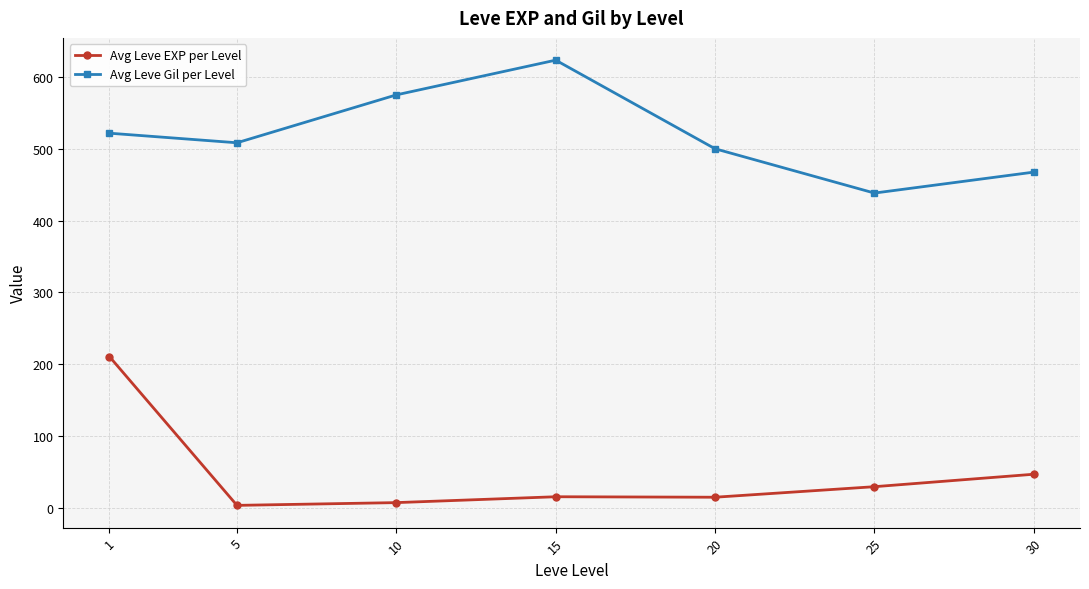

At 25, list the series in order from smallest to largest.

Avg Leve EXP per Level, Avg Leve Gil per Level